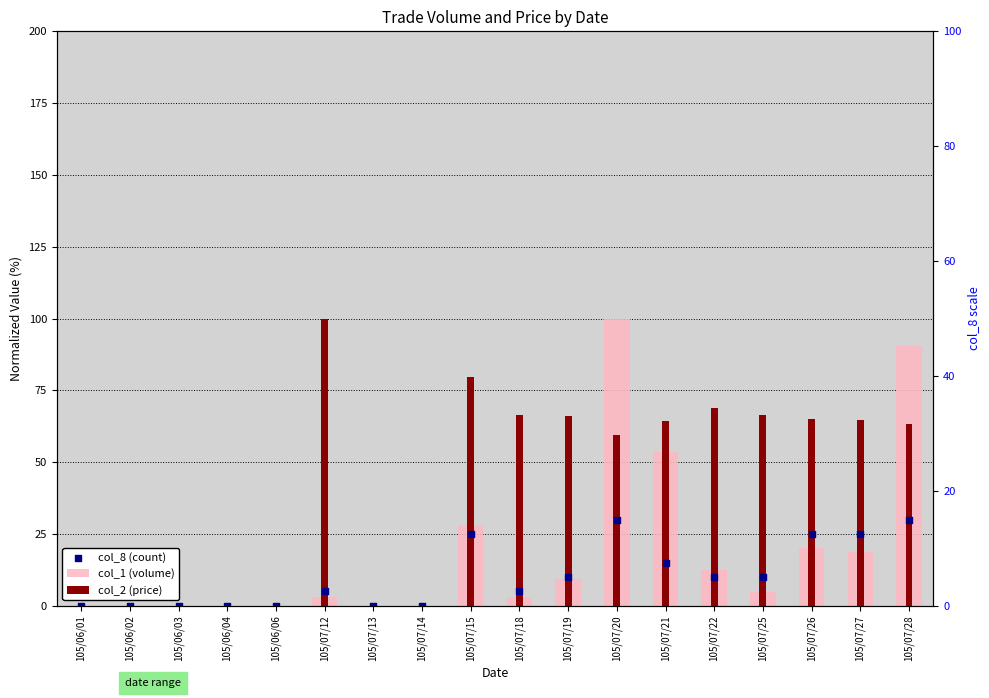

What are all the series names shown in the legend?

col_1 (volume), col_2 (price), col_8 (count)